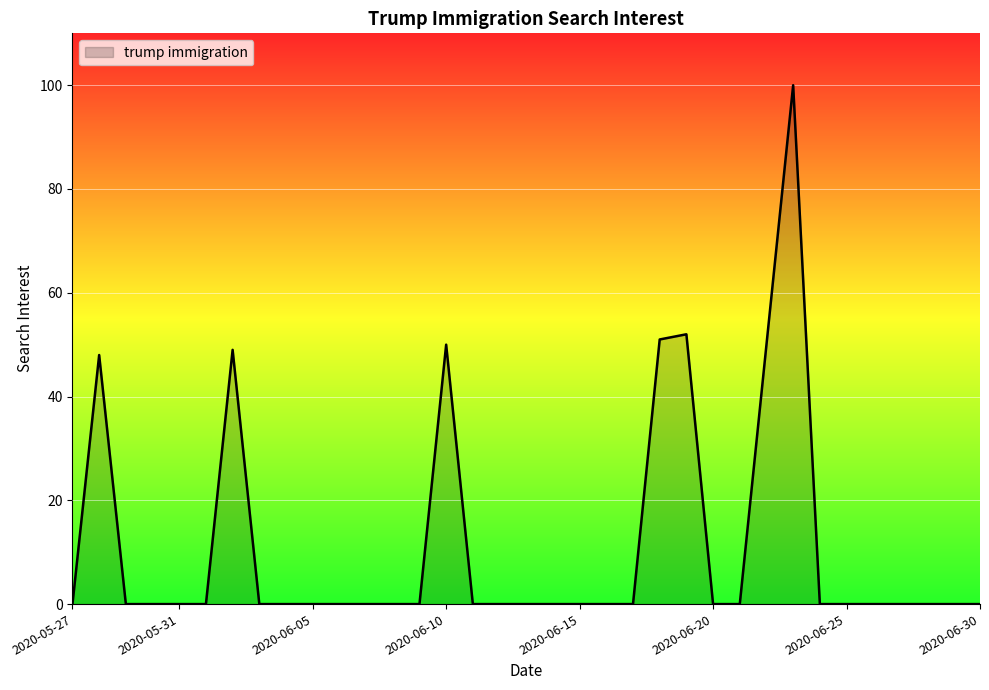

What is the maximum value shown in the chart?

100